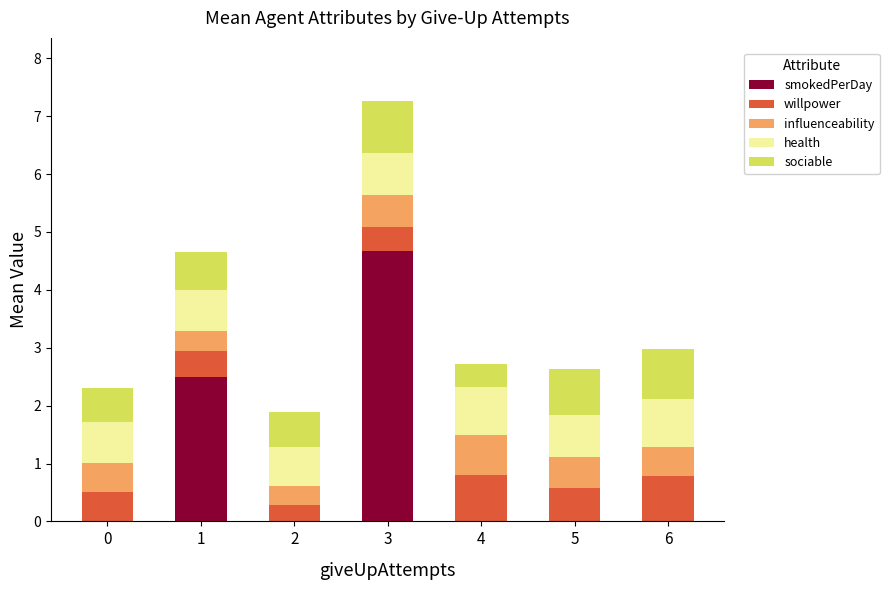

At which label does smokedPerDay reach its peak?

3